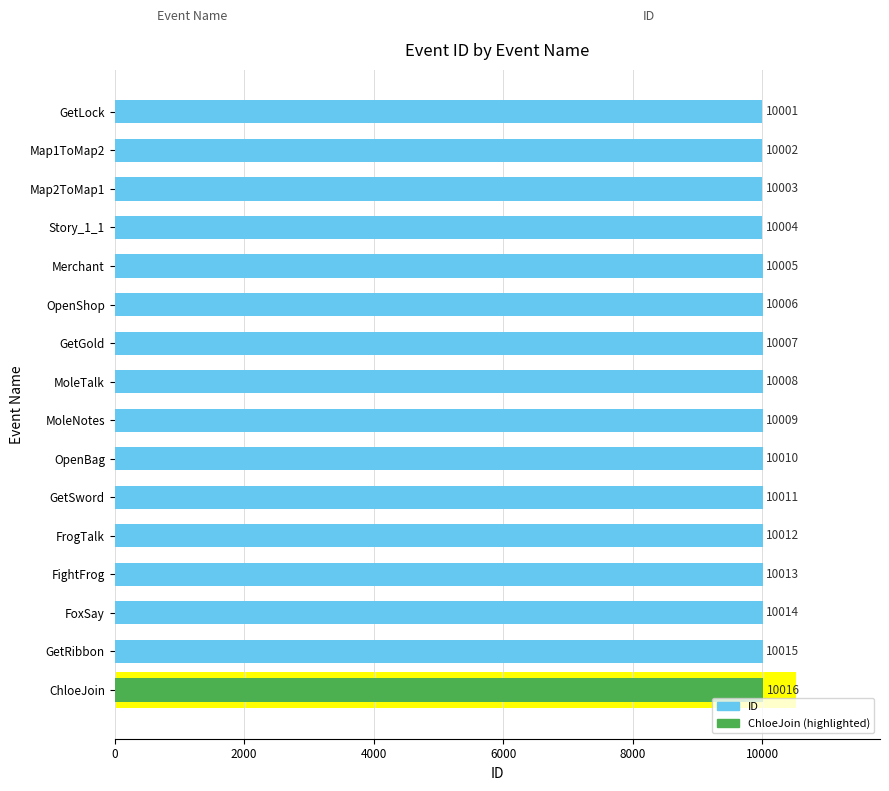

Where is the data nearest to the value 10008?

MoleTalk